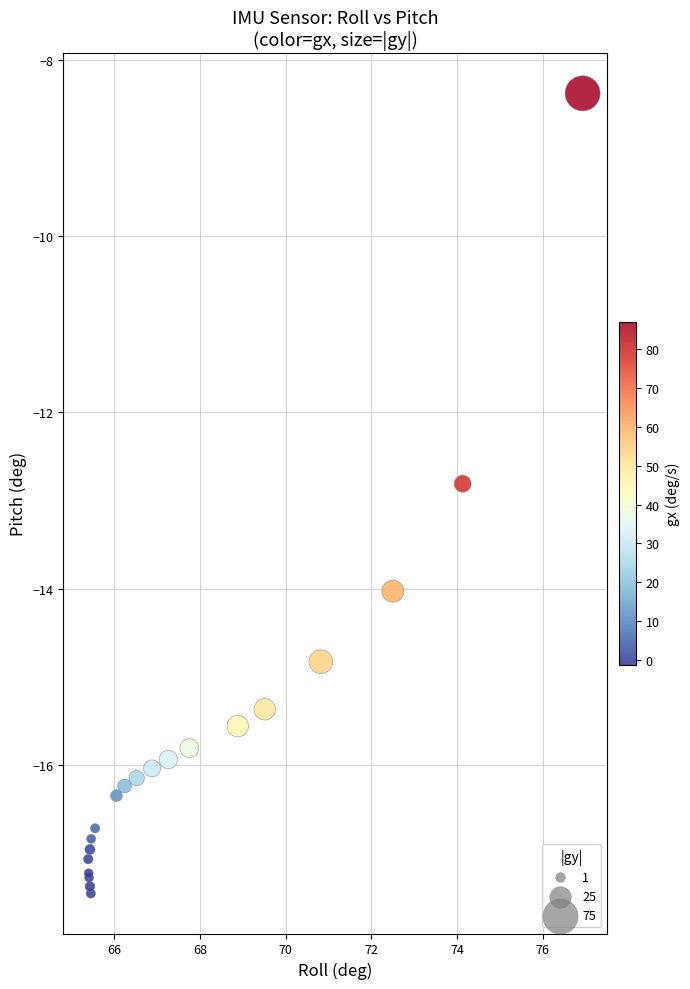

What Y value in the scatter plot is closest to -12?

-12.8